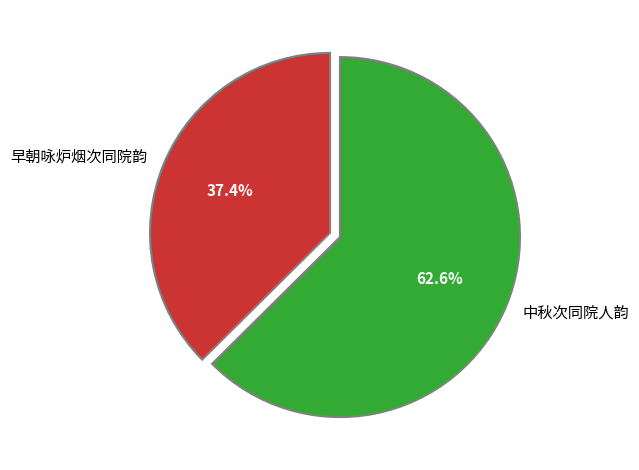

Which category accounts for the majority?

中秋次同院人韵